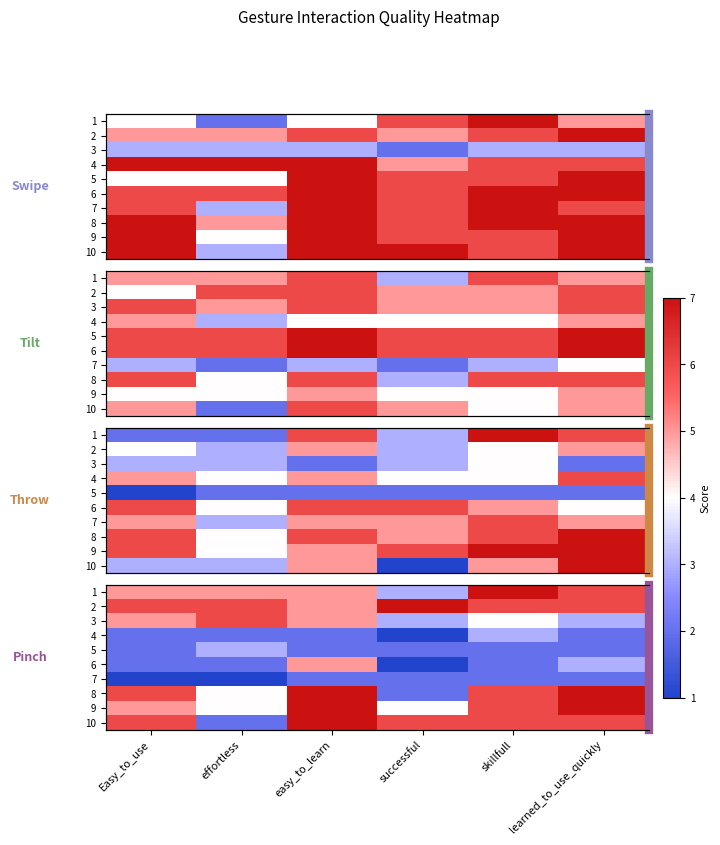

What is the difference between the 9 values at learned_to_use_quickly and skillfull?

0.2